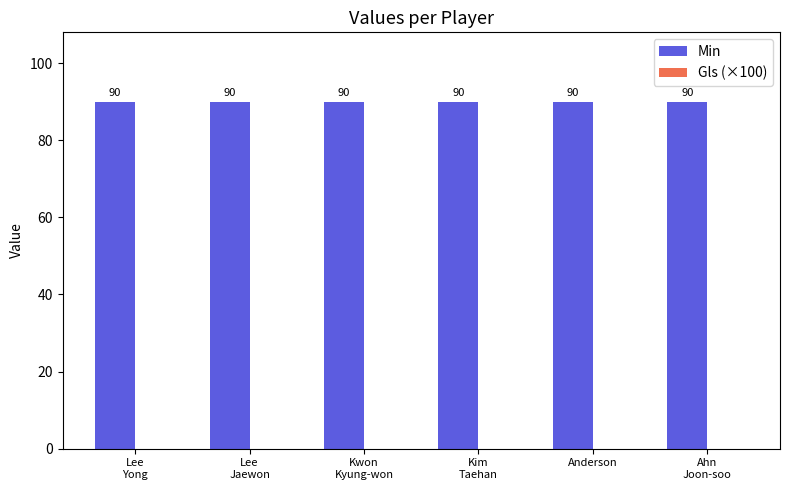

What is the total value across all series at Ahn
Joon-soo?

90